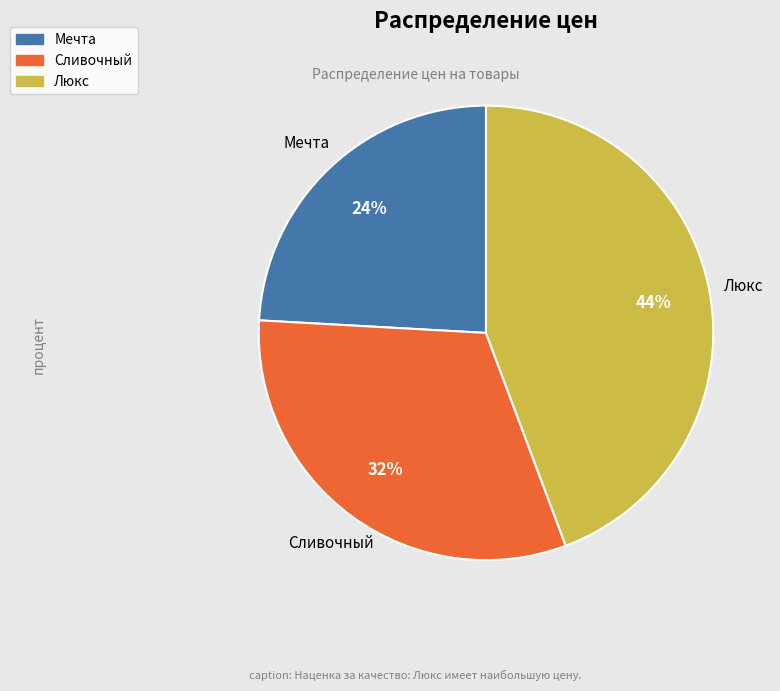

To the nearest percent, what is the combined percentage of Люкс and Мечта?

68%